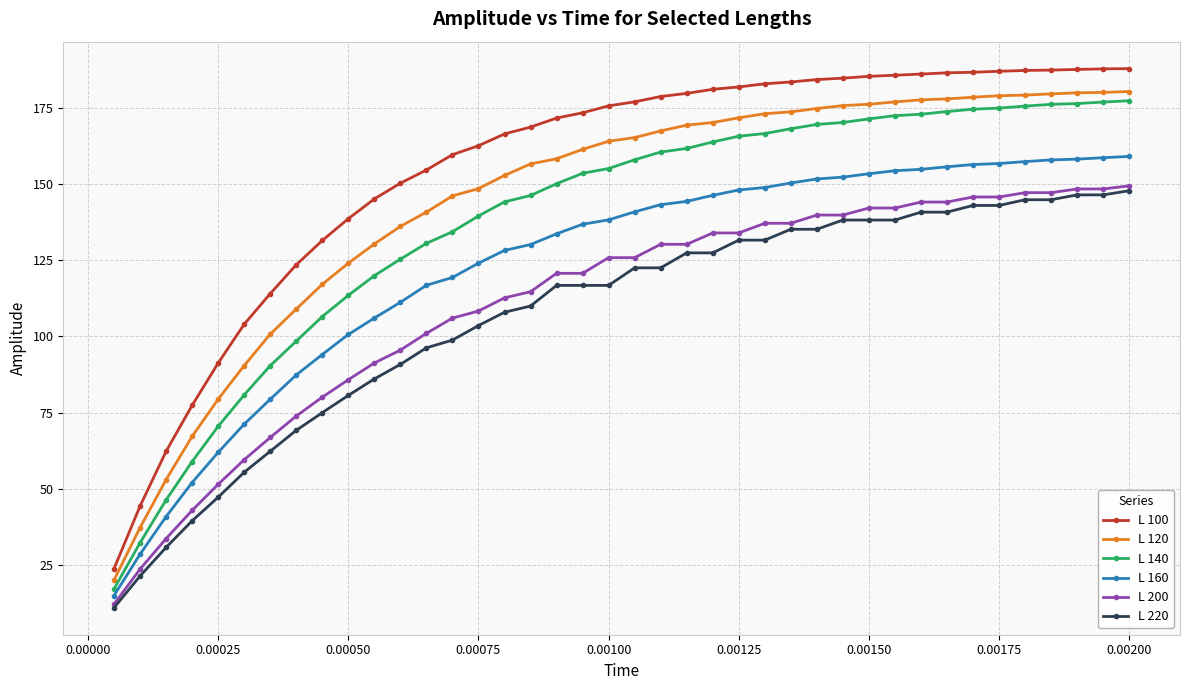

True or false: L 100 and L 220 cross at least once.

False